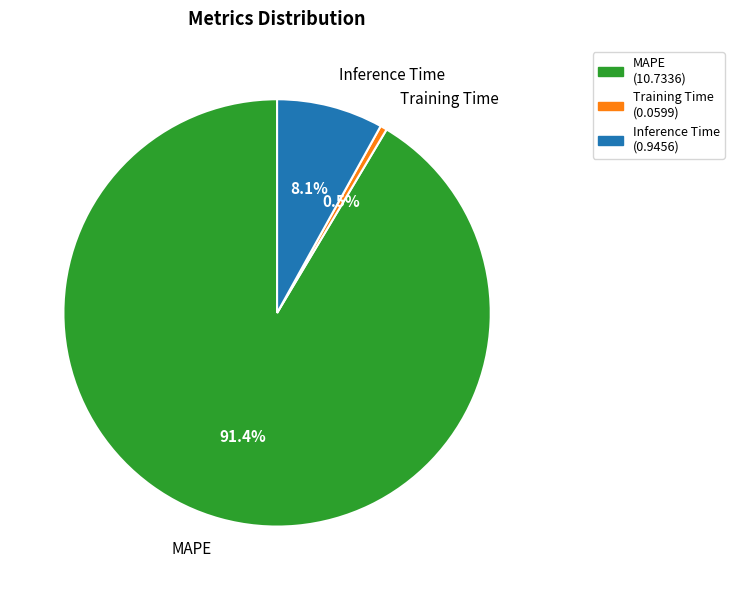

How much of the chart is everything except Inference Time?

91.9%